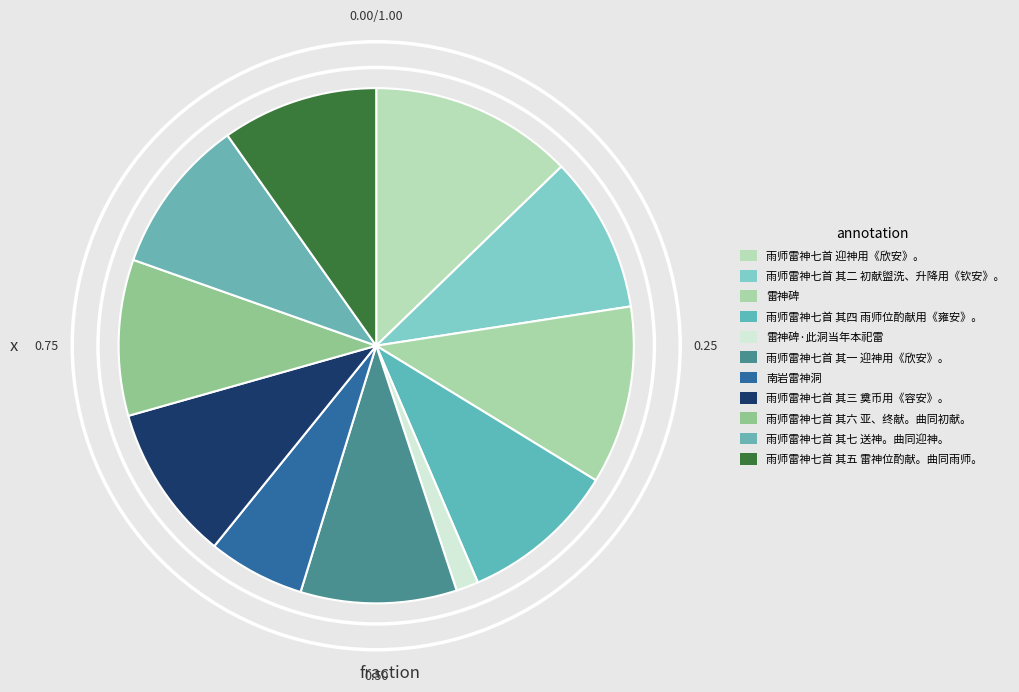

How many segments does this pie chart have?

11